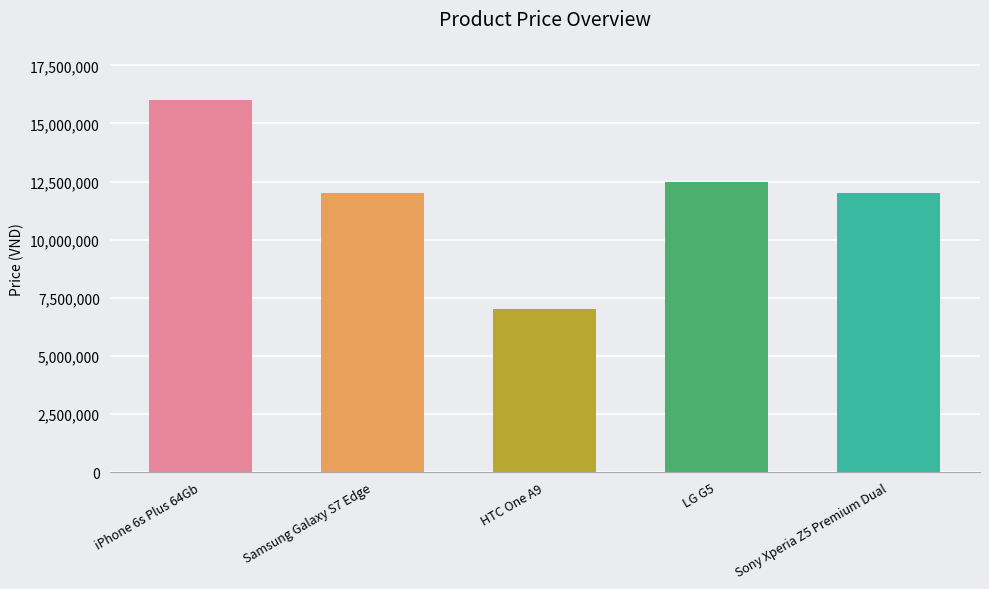

What is the label of the 2nd bar from the right?

LG G5